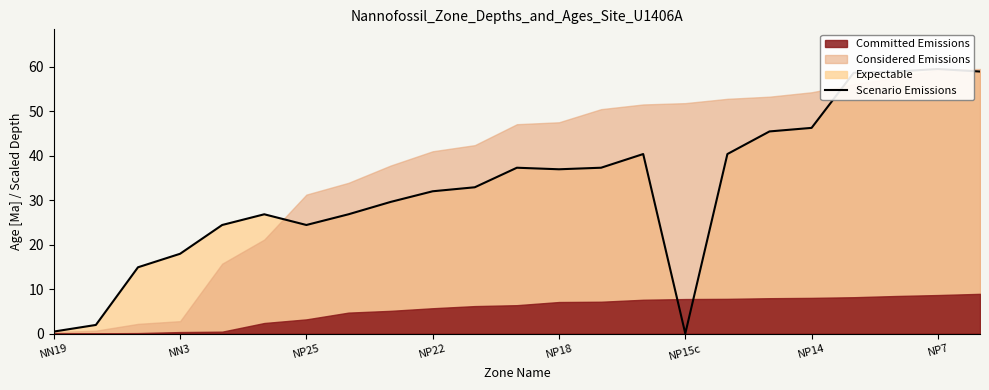

How many lines are shown in the chart?

1